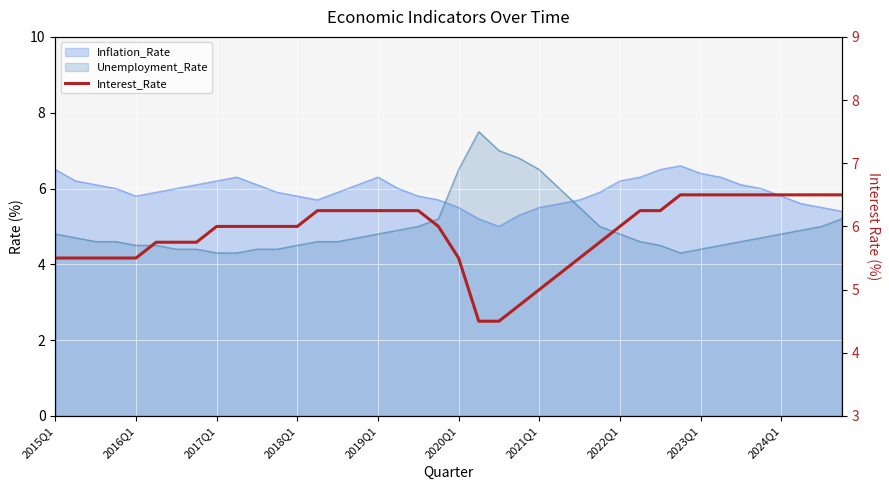

How many data points are less than 6?

16